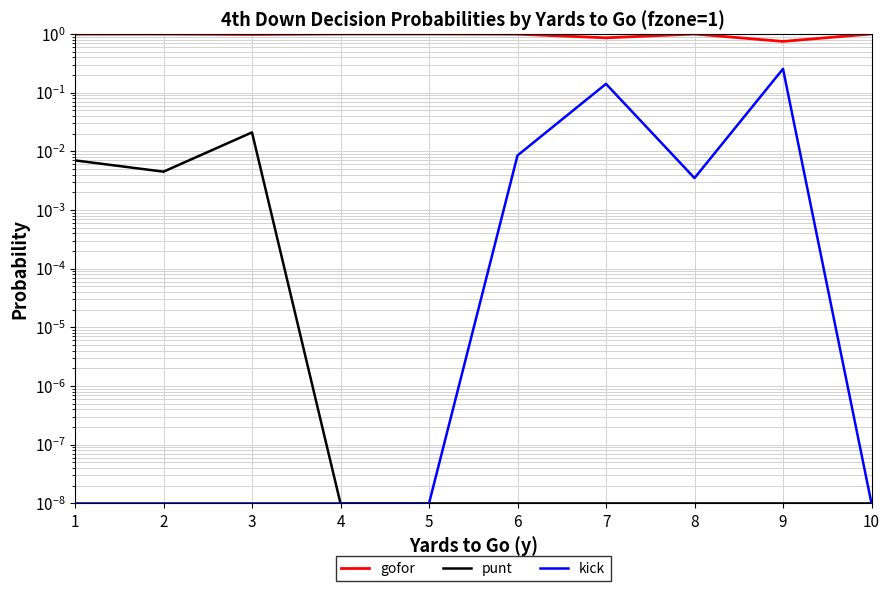

True or false: punt and gofor cross at least once.

False